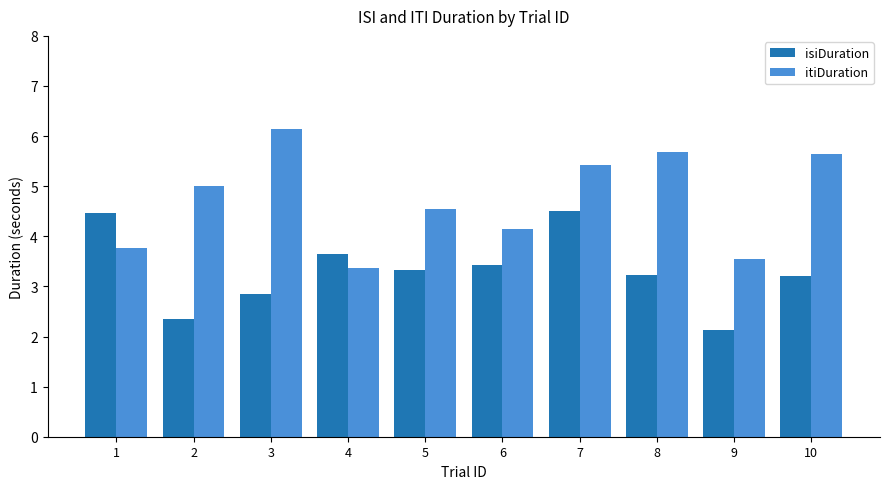

Rank the series by their maximum value, from lowest to highest.

isiDuration, itiDuration